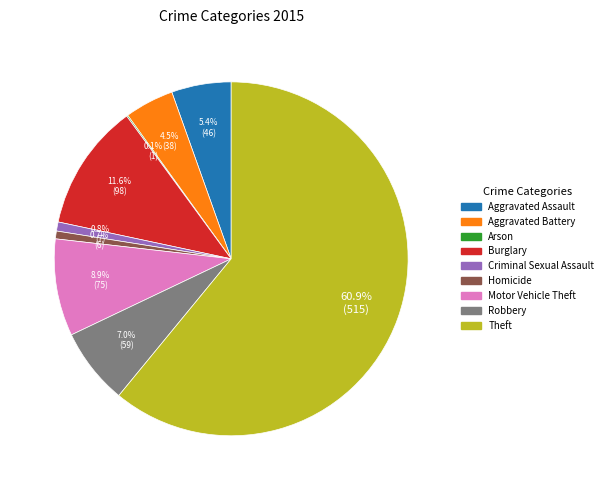

Which has a higher value, Aggravated Assault or Criminal Sexual Assault?

Aggravated Assault